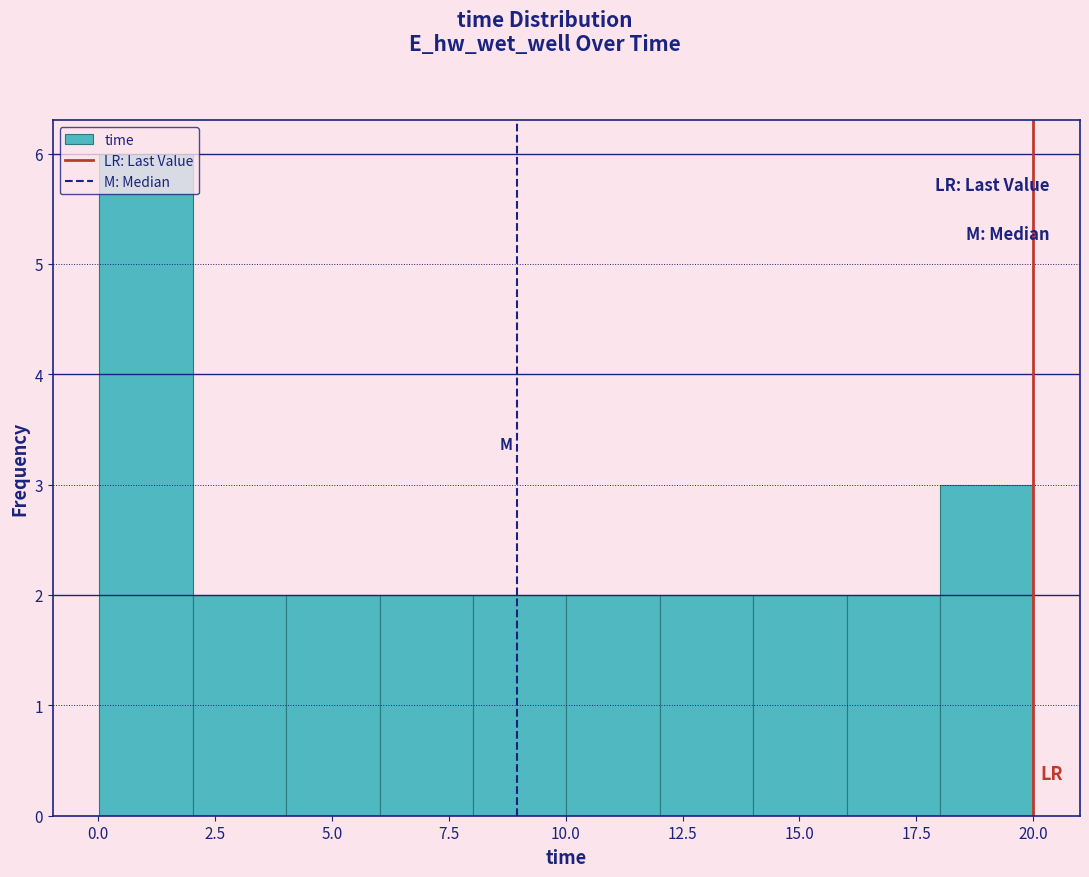

Read against the x-axis, roughly where is the centre of the tallest bar?

1.0